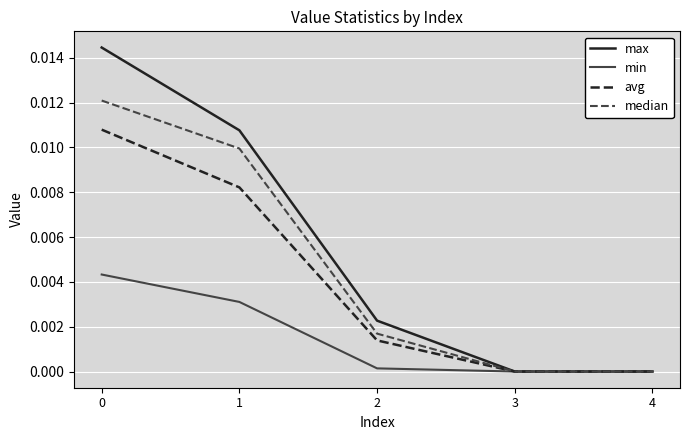

Does the chart display data point markers on the line(s)?

No